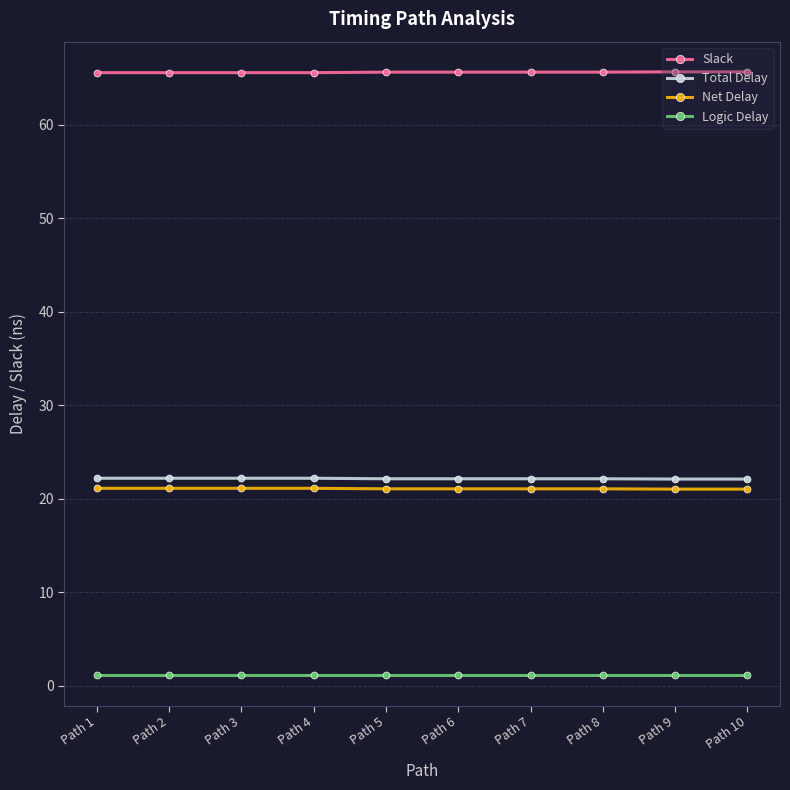

How many lines are shown in the chart?

4